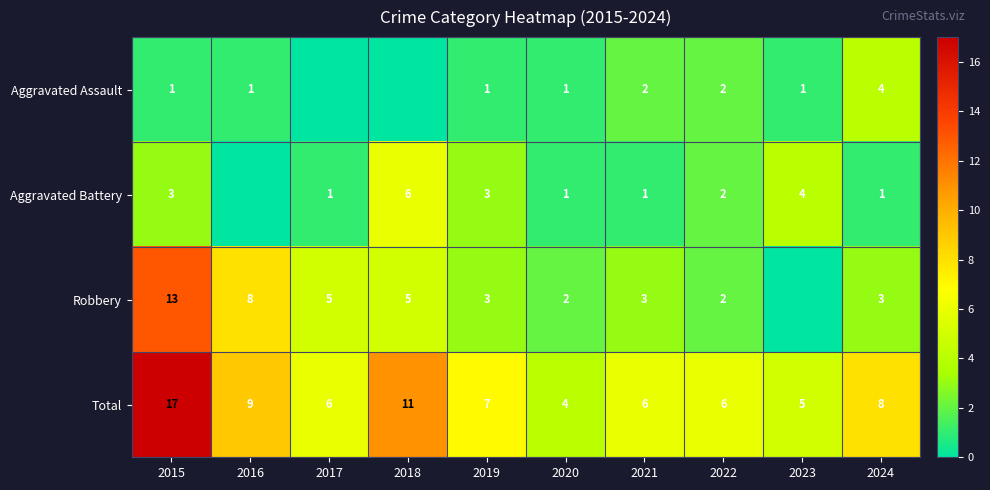

What is the difference between the maximum and minimum values in the Aggravated Assault series?

4